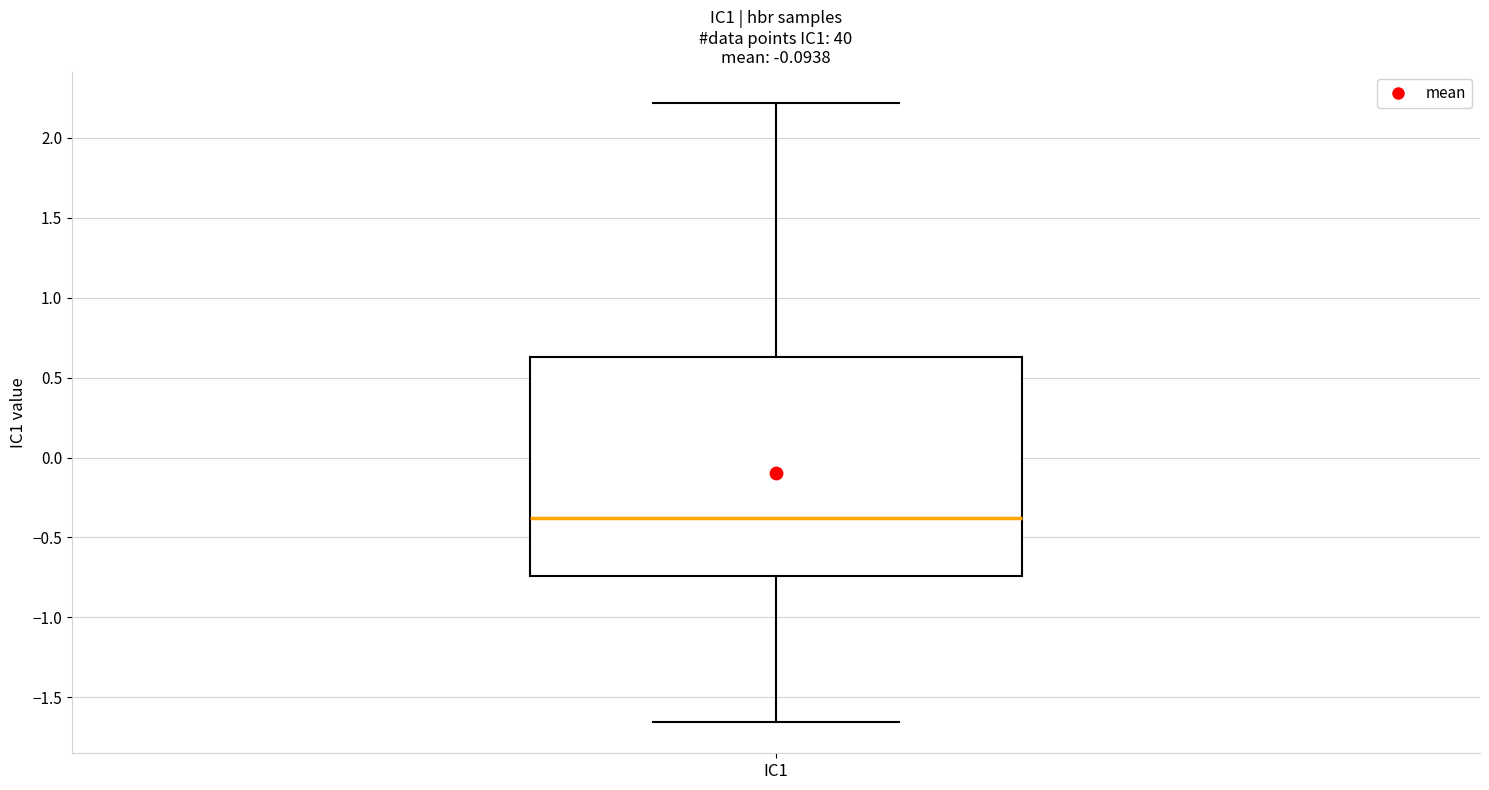

Read this box plot against the y-axis: the position of the median line, the range covered by the box, and the ends of both whiskers. The values are not printed on the chart, so give them approximately, as read against the axis.

median -0.40, box -0.75 to 0.65, whiskers -1.65 to 2.20